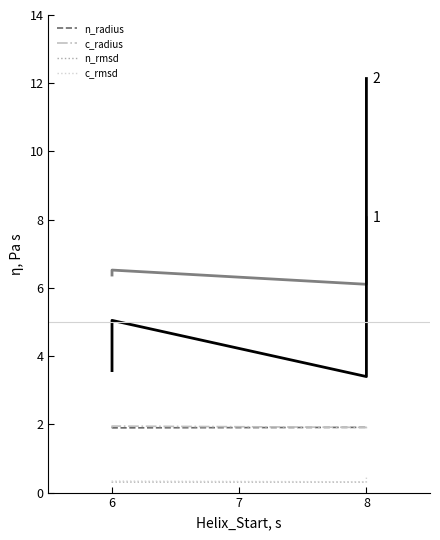

True or false: c_rmsd and c_radius cross at least once.

False